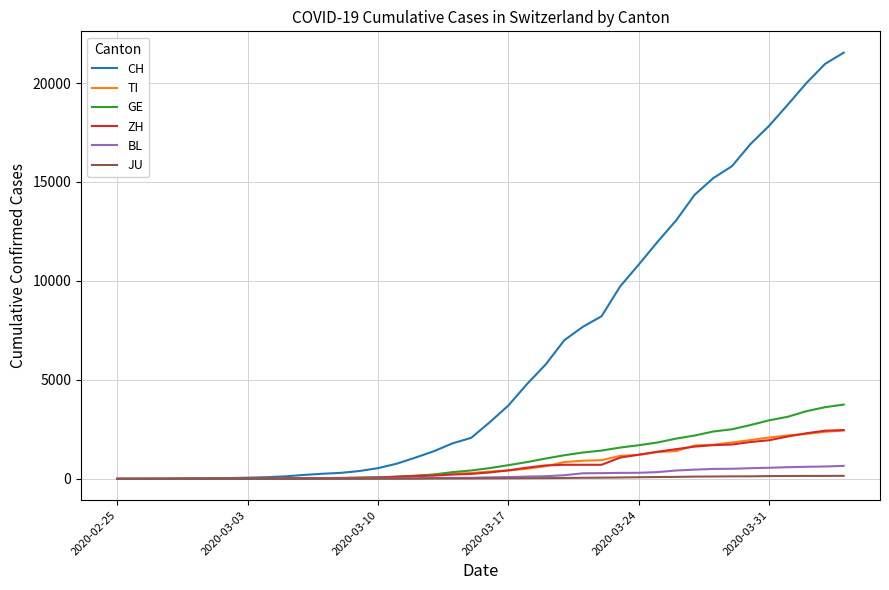

What is the maximum value shown in the chart?

21535